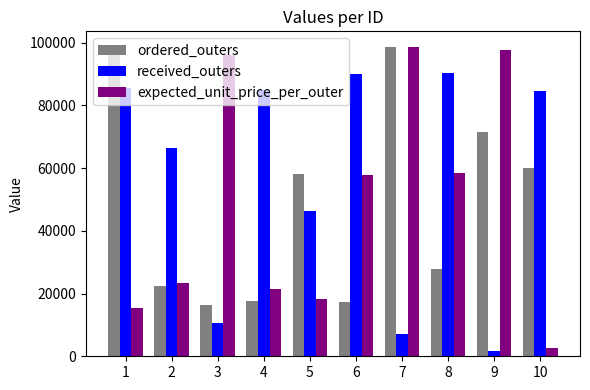

What is the sum of all received_outers values?

566963